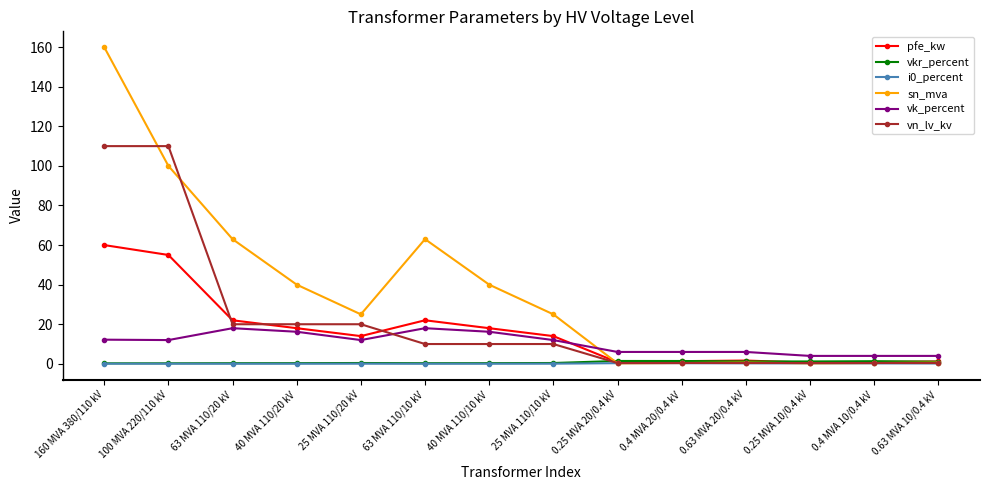

True or false: pfe_kw has more than 0 points higher than both neighbors.

True